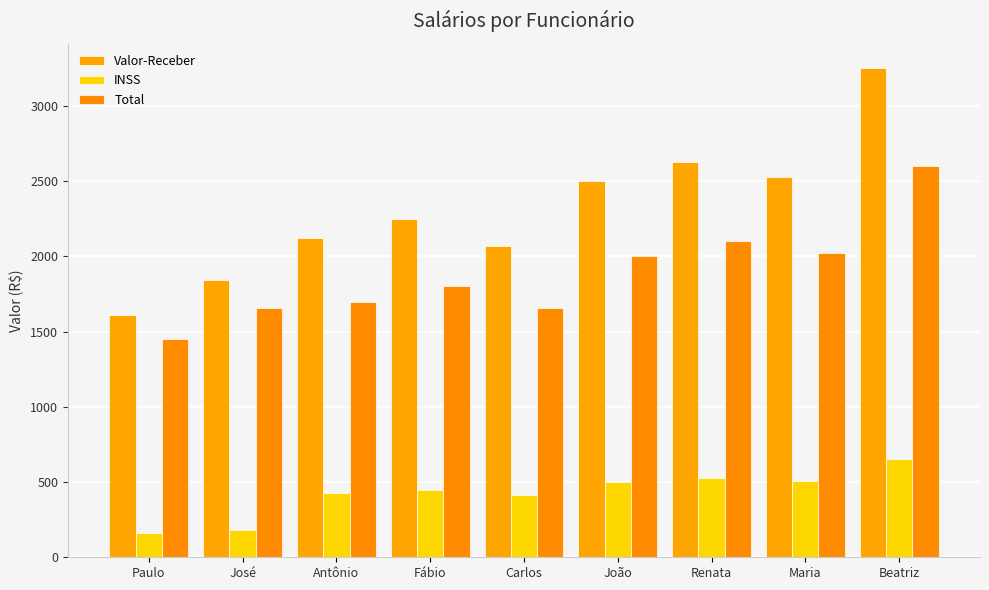

What position from the right is Beatriz?

1